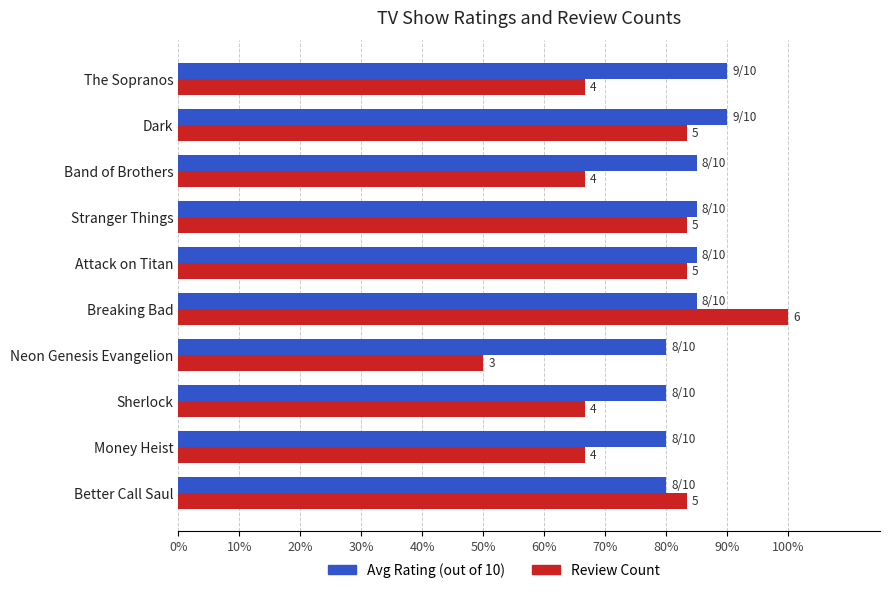

What are all the series names shown in the legend?

Avg Rating (out of 10), Review Count